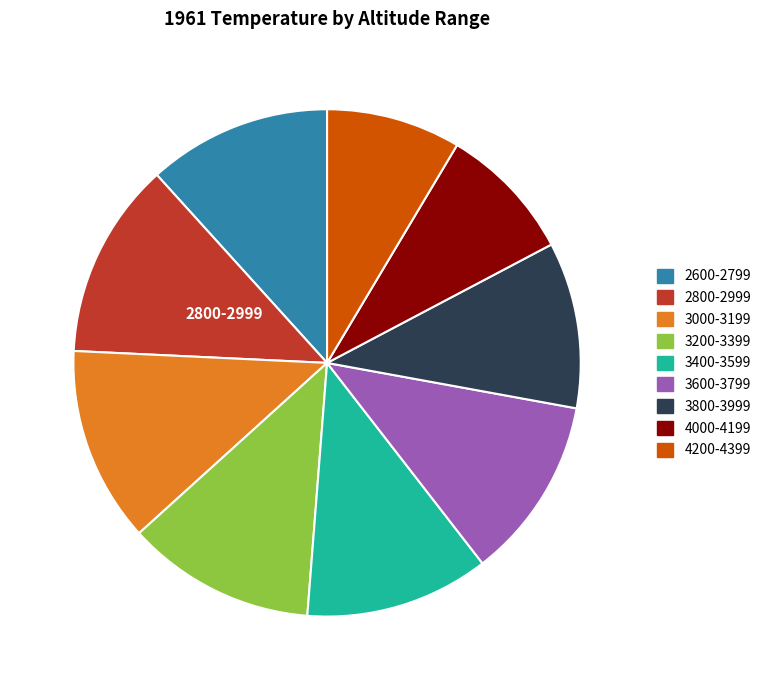

Does any single category account for the majority?

No